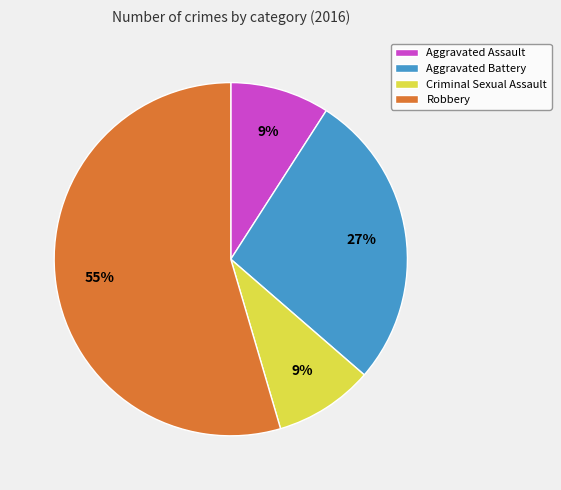

Count the number of slices in the pie.

4